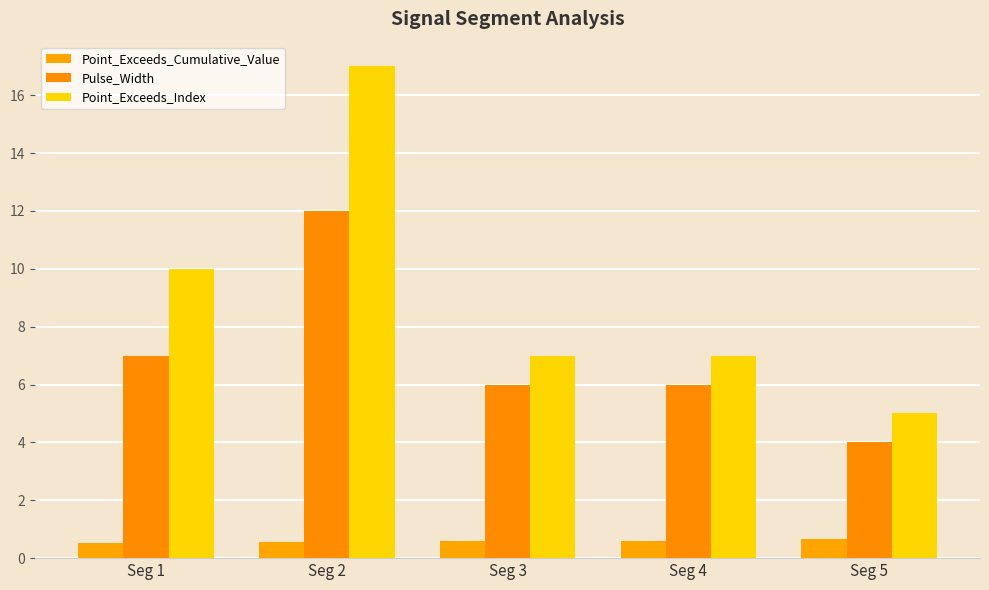

How many groups of bars are there?

5